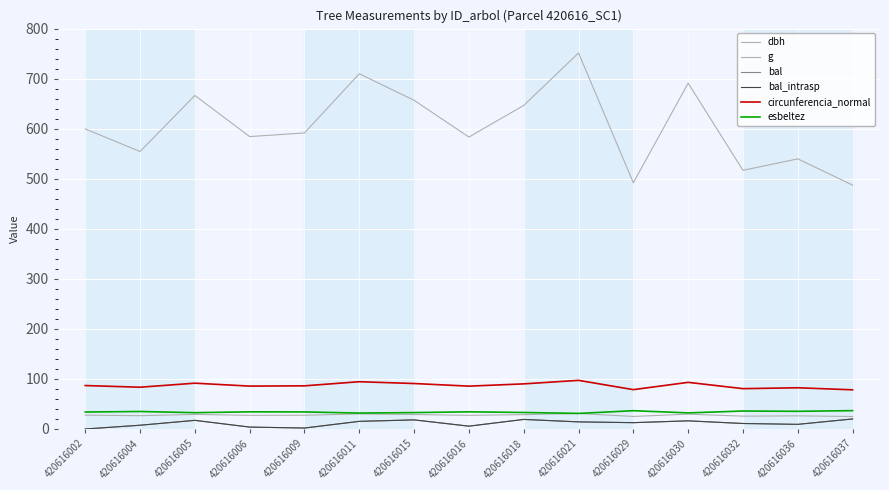

Which series has the largest total across all categories?

g